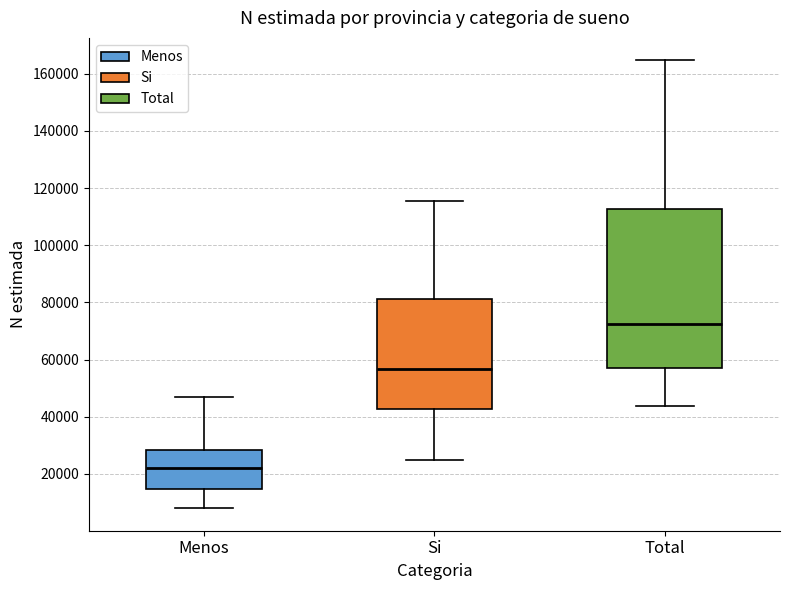

Reading left to right, read every box against the y-axis: the position of its median line, the range the box covers, and the ends of its whiskers. The values are not printed on the chart, so give them approximately, as read against the axis.

Menos: median 22000, box 14000 to 28000, whiskers 8000 to 46000
Si: median 56000, box 42000 to 82000, whiskers 24000 to 116000
Total: median 72000, box 58000 to 112000, whiskers 44000 to 164000